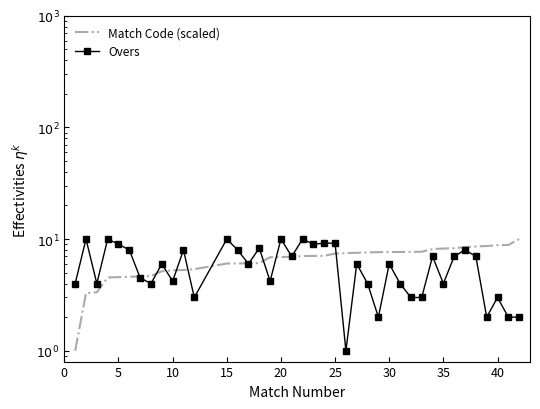

Reading left to right, transcribe all the data shown in this chart.

Match Code (scaled): 1.0	3.3	3.3	4.5	4.6	4.6	4.6	4.7	5.2	5.3	5.3	5.4	6.0	6.1	6.1	6.1	6.9	6.9	6.9	7.1	7.1	7.1	7.4	7.5	7.5	7.6	7.6	7.7	7.7	7.7	7.7	8.1	8.2	8.3	8.5	8.6	8.7	8.8	8.9	10.0
Overs: 4.0	10.0	4.0	10.0	9.0	8.0	4.5	4.0	6.0	4.2	8.0	3.0	10.0	8.0	6.0	8.3	4.2	10.0	7.0	10.0	9.0	9.2	9.2	1.0	6.0	4.0	2.0	6.0	4.0	3.0	3.0	7.0	4.0	7.0	8.0	7.0	2.0	3.0	2.0	2.0